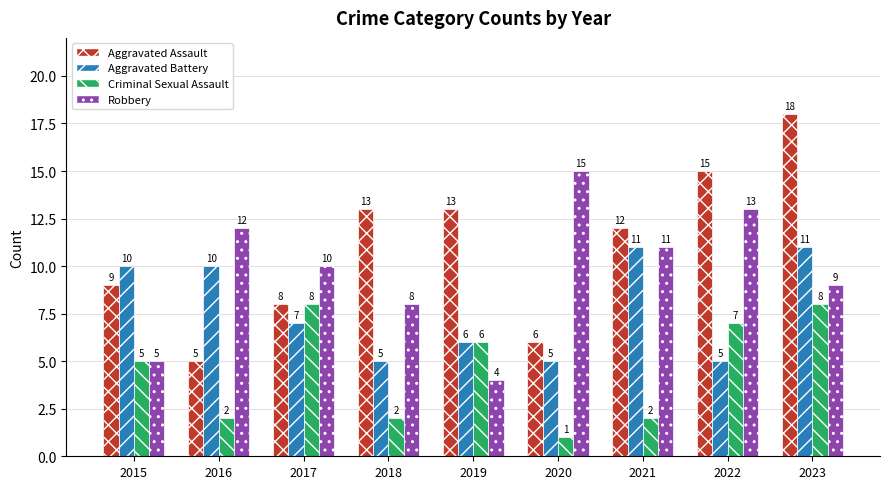

What is the maximum value shown in the chart?

18